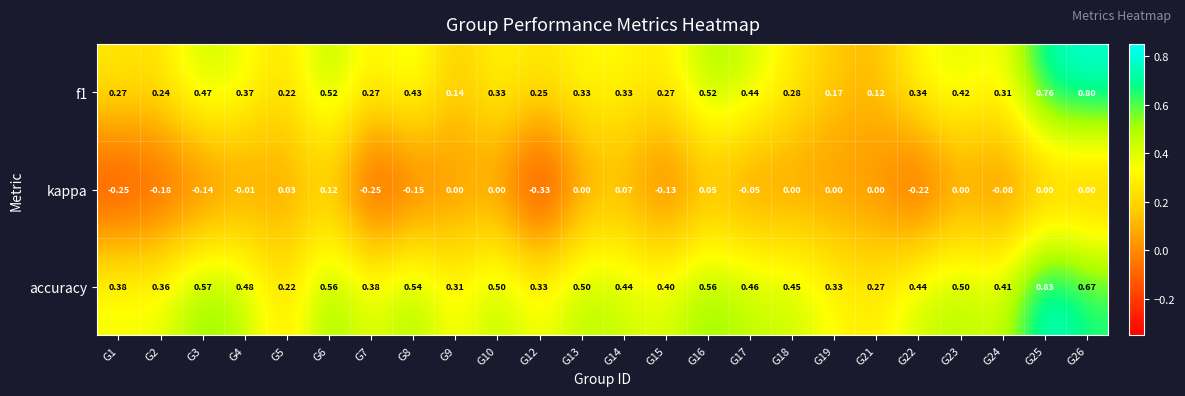

How many categories are shown in the chart?

24